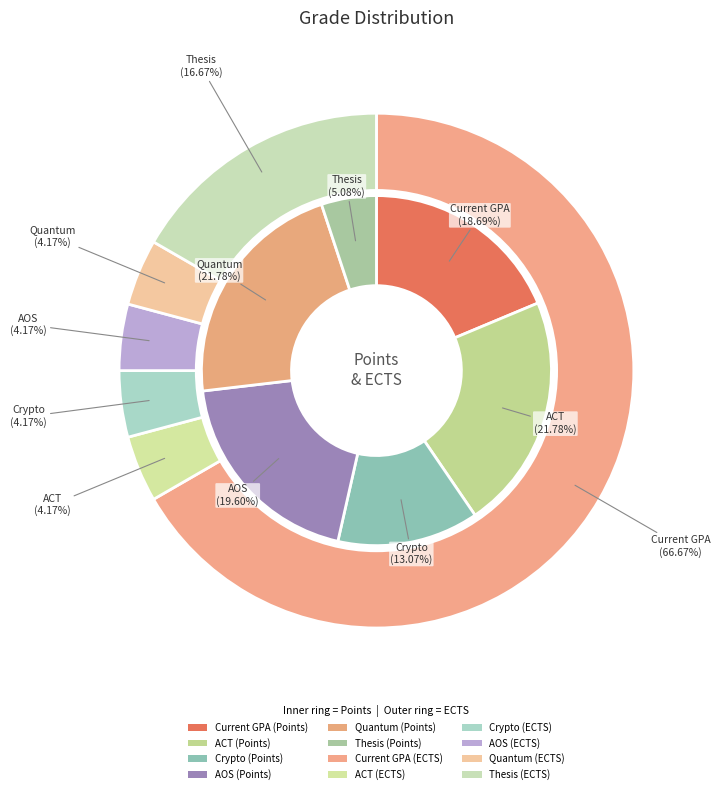

Combined, do Quantum (ECTS) and Crypto (ECTS) account for over 50%?

No